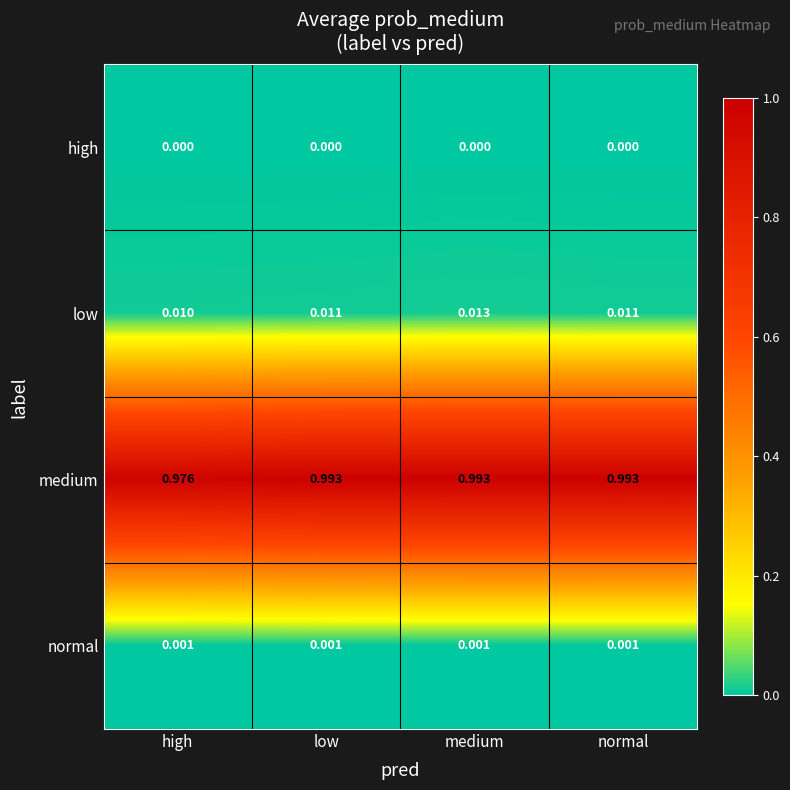

Which series has the largest total across all categories?

medium